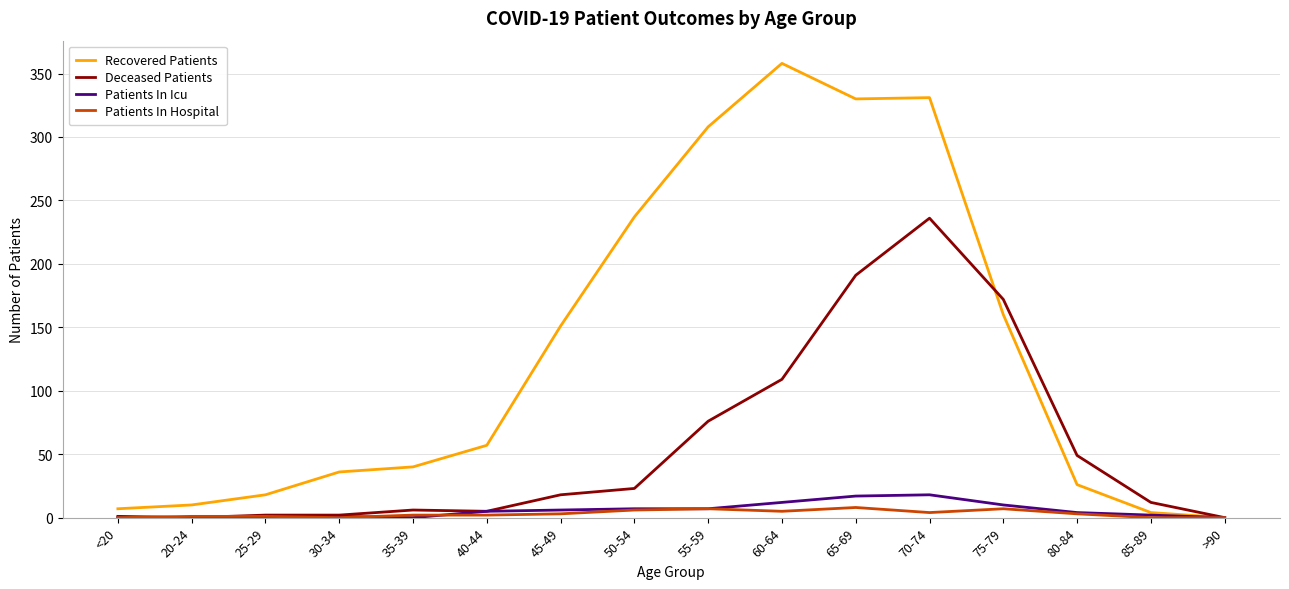

The Deceased Patients series shows 12 at 85-89. True or false?

True